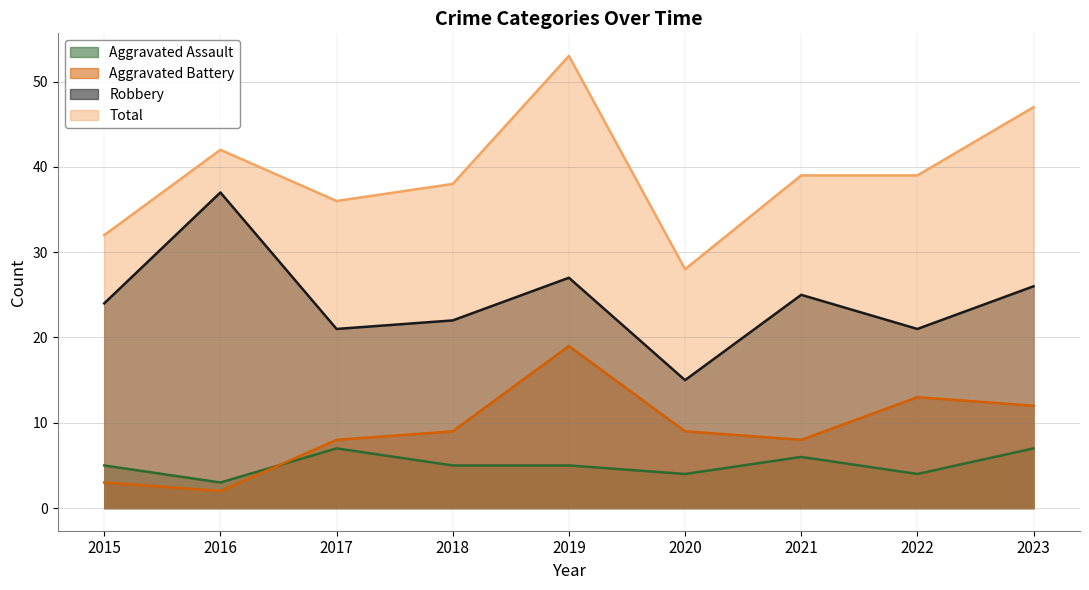

At which category does Robbery reach its first local peak?

2016